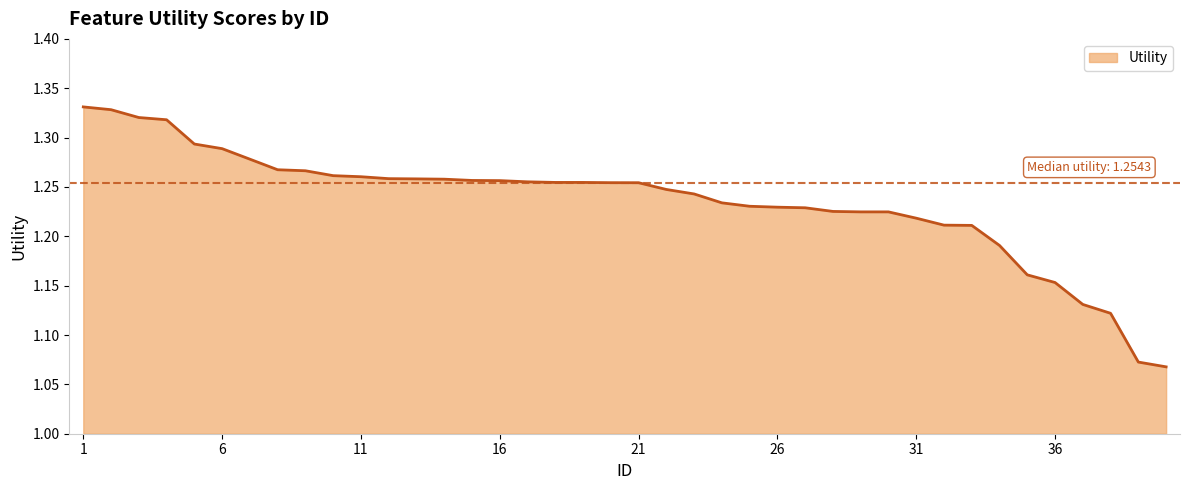

What is the difference between the maximum and minimum values?

0.3